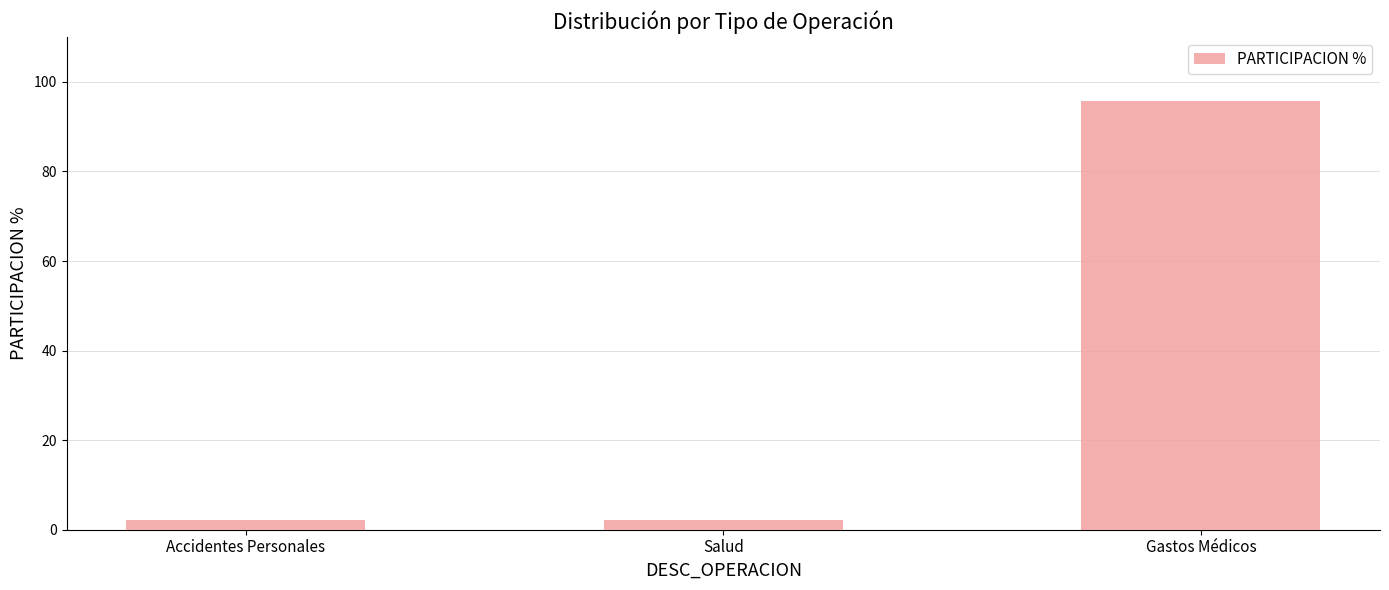

What is the label of the 3rd bar from the right?

Accidentes Personales